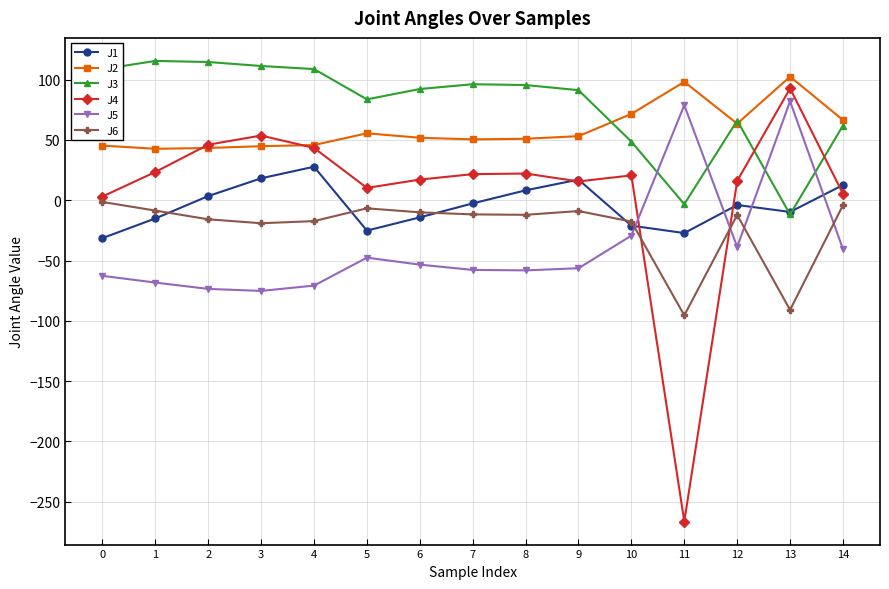

True or false: J2 has more than 1 interior local peaks.

True